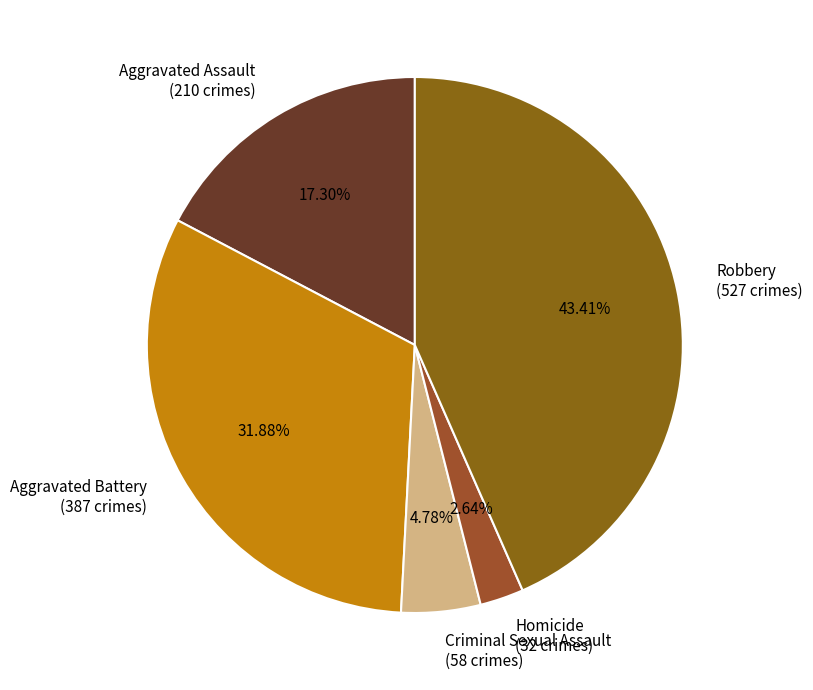

True or false: Criminal Sexual Assault accounts for 15% of the total.

False